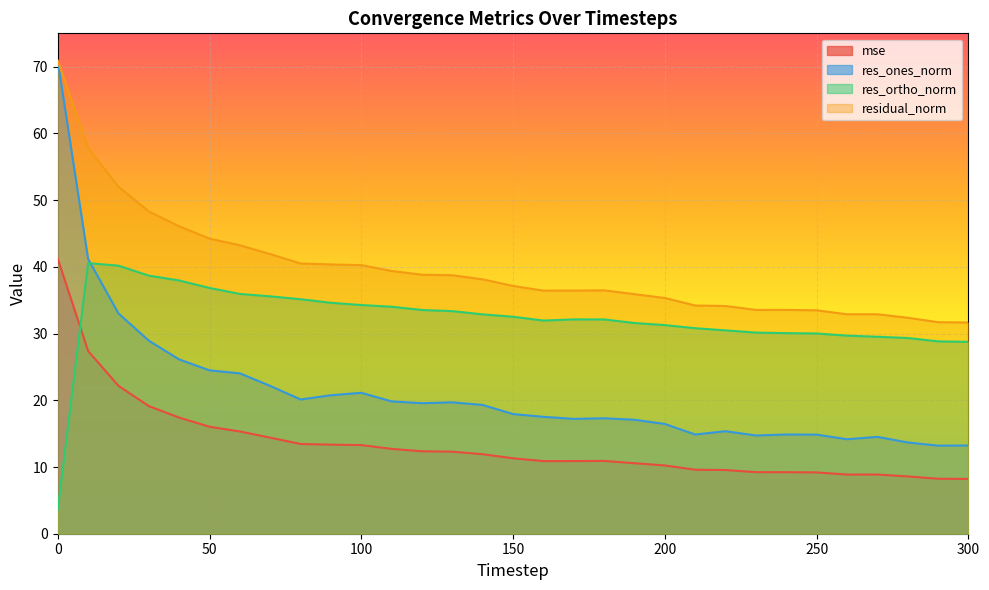

Which series changed the most between 160 and 300?

residual_norm